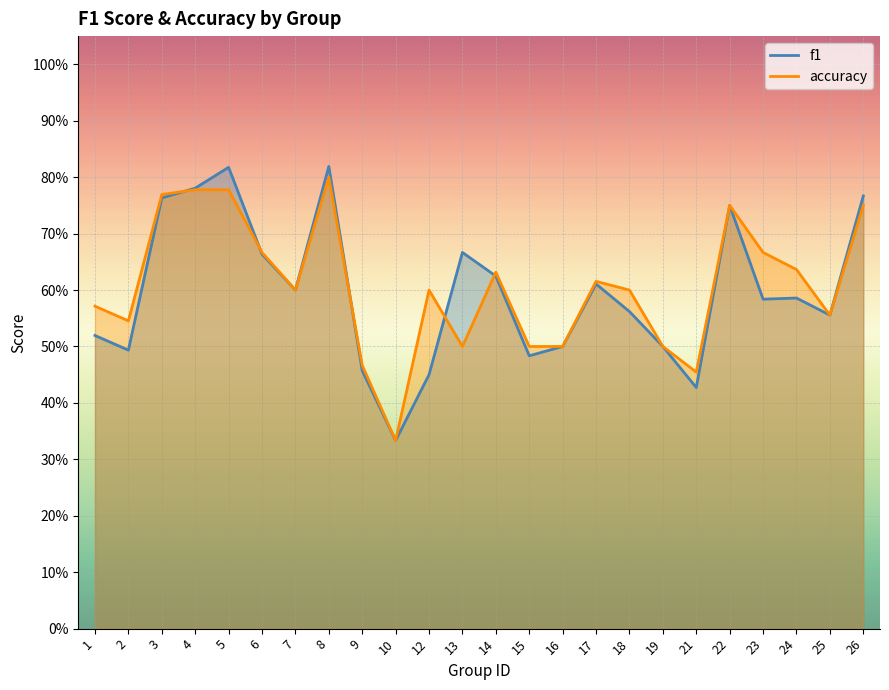

Reading left to right, list all the values displayed in this chart.

f1: 0.5	0.5	0.8	0.8	0.8	0.7	0.6	0.8	0.5	0.3	0.5	0.7	0.6	0.5	0.5	0.6	0.6	0.5	0.4	0.8	0.6	0.6	0.6	0.8
accuracy: 0.6	0.5	0.8	0.8	0.8	0.7	0.6	0.8	0.5	0.3	0.6	0.5	0.6	0.5	0.5	0.6	0.6	0.5	0.5	0.8	0.7	0.6	0.6	0.8